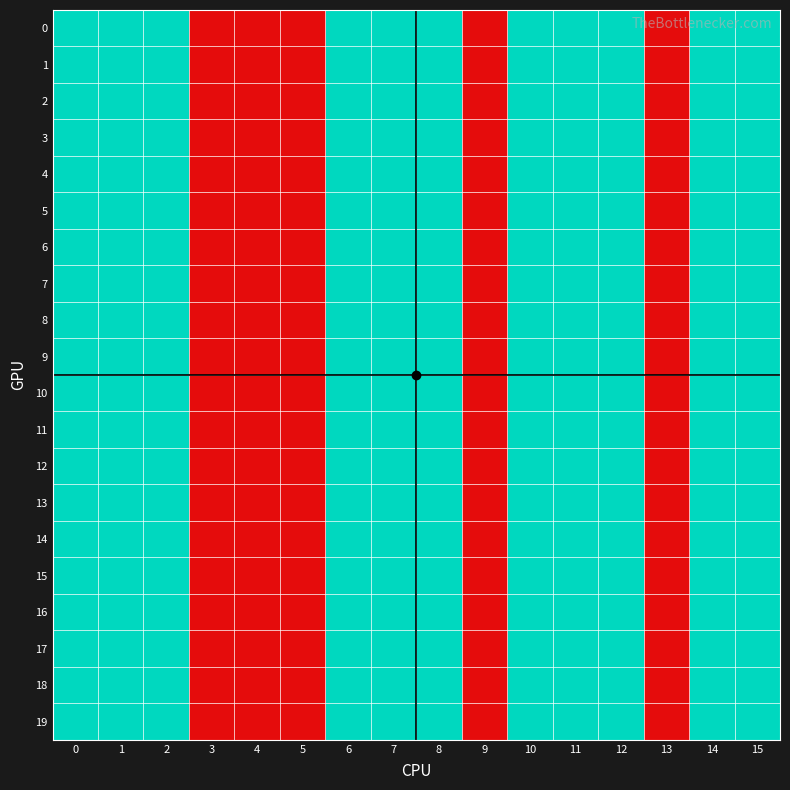

Which has a higher value, 12 or 8?

12